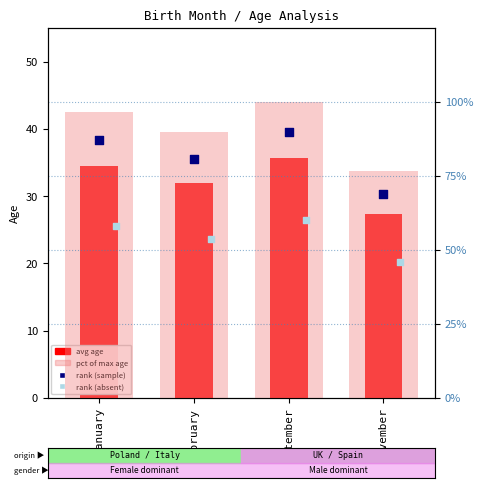

At which category is the sum across all series the highest?

September